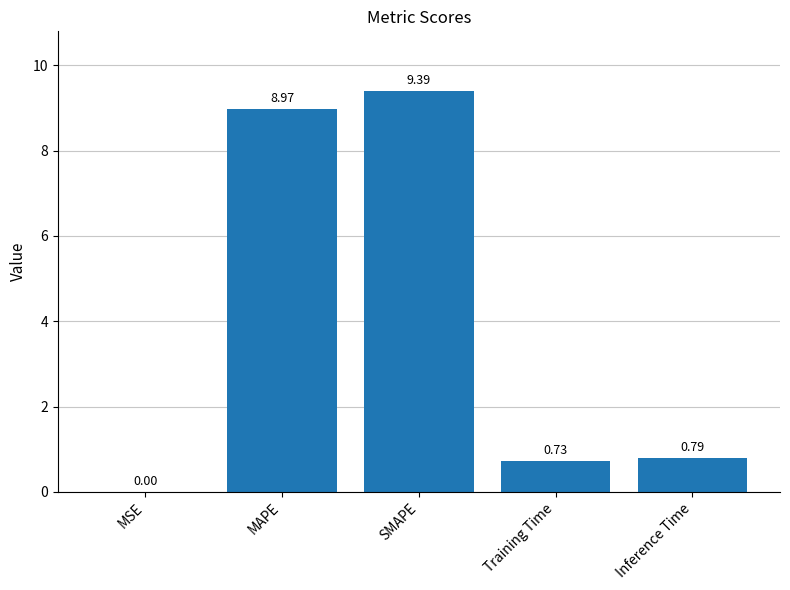

Where is the data nearest to the value 4?

Inference Time